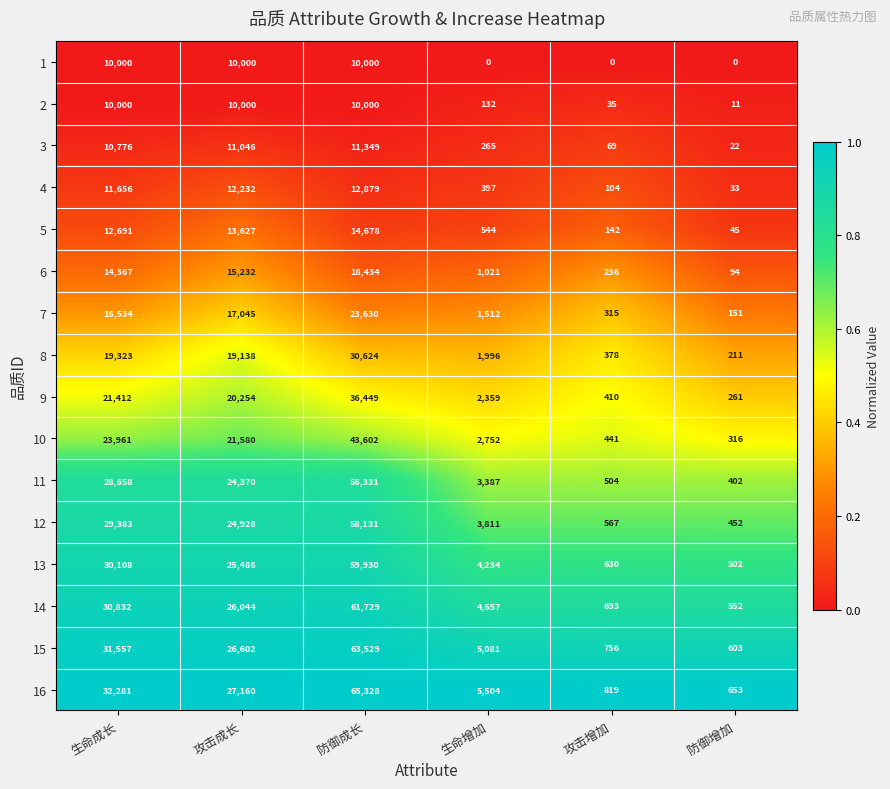

Which category has the lowest value in the 14 series?

防御增加